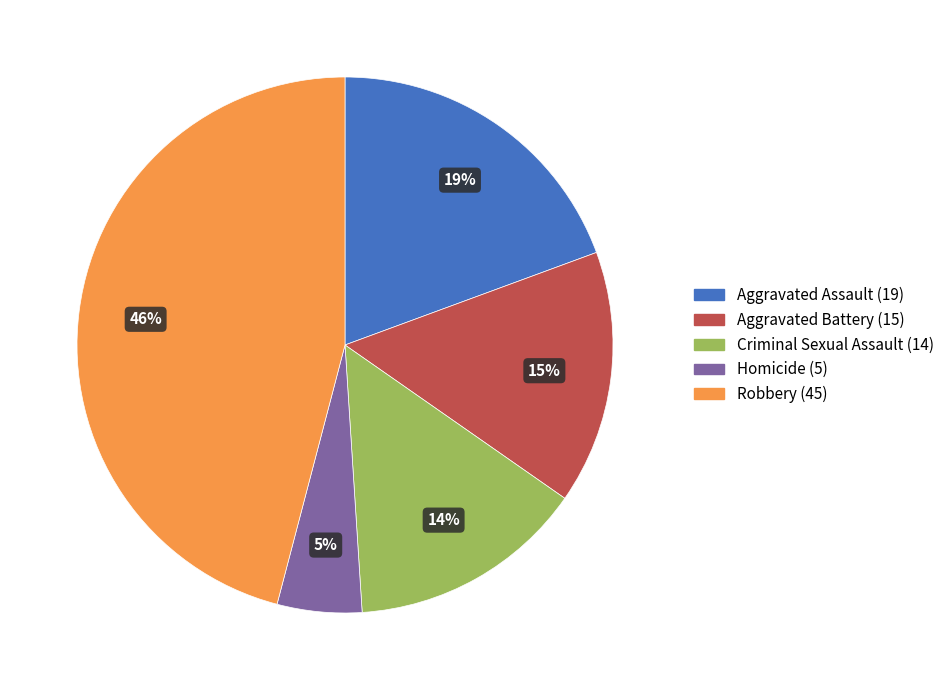

How many segments does this pie chart have?

5